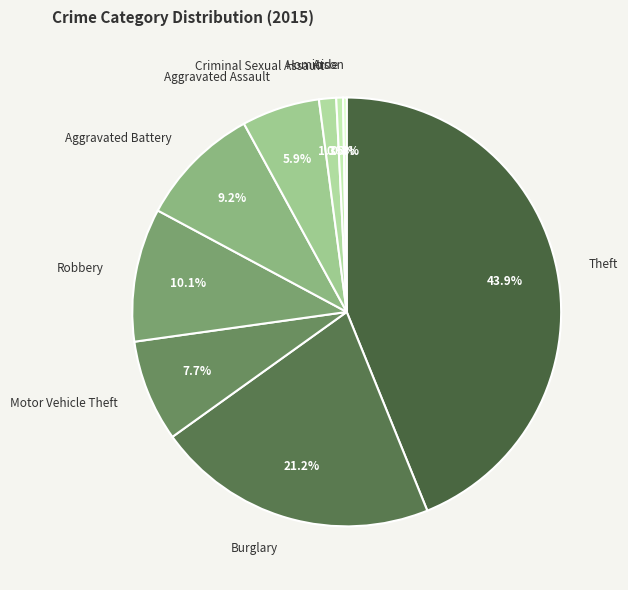

What percentage is the Burglary slice, to the nearest percent?

21%